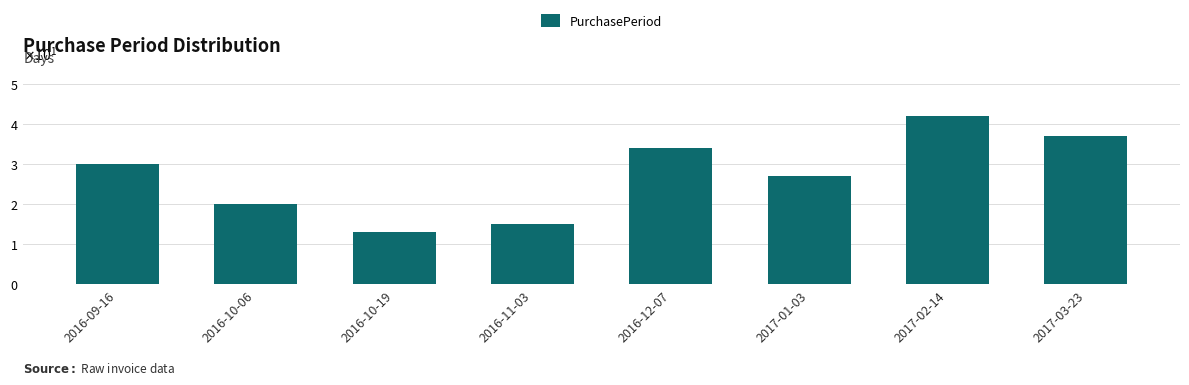

How many bars are there in total?

8